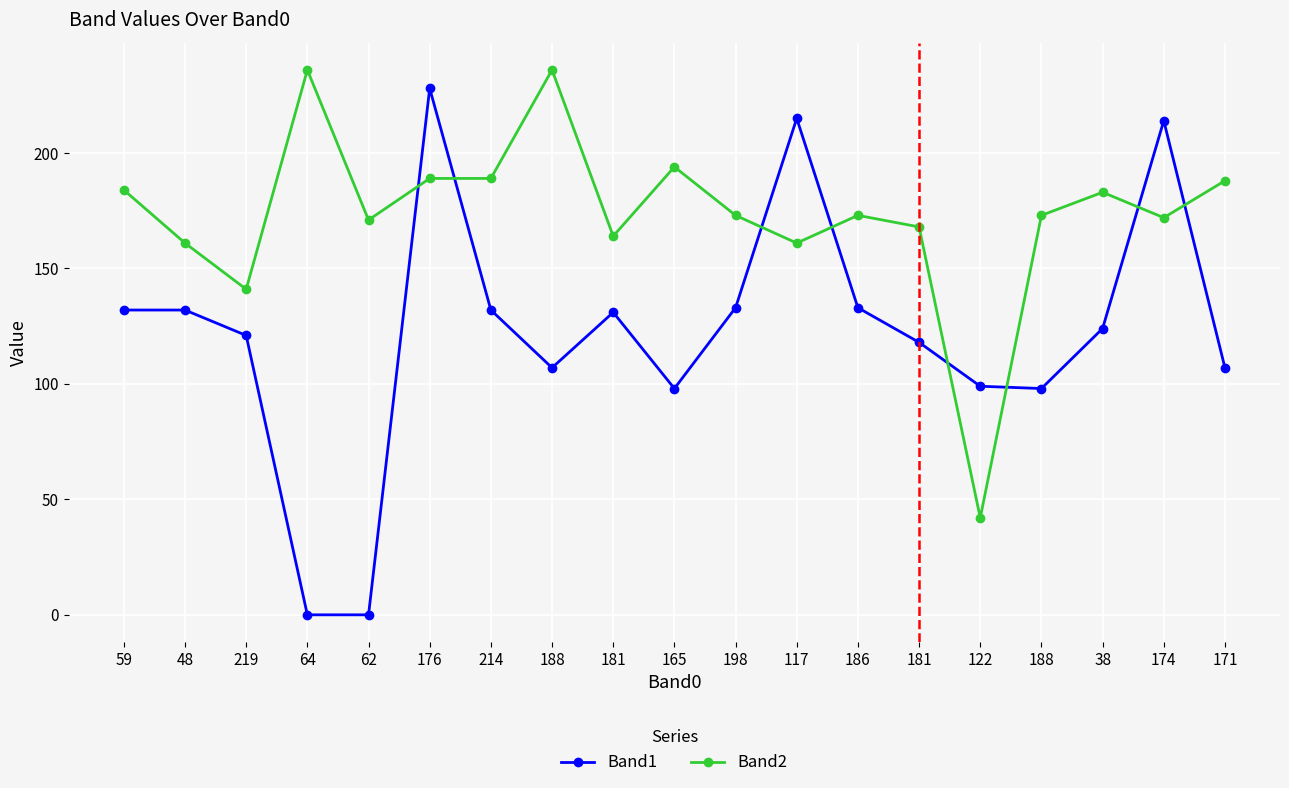

Rank the series by their maximum value, from lowest to highest.

Band1, Band2